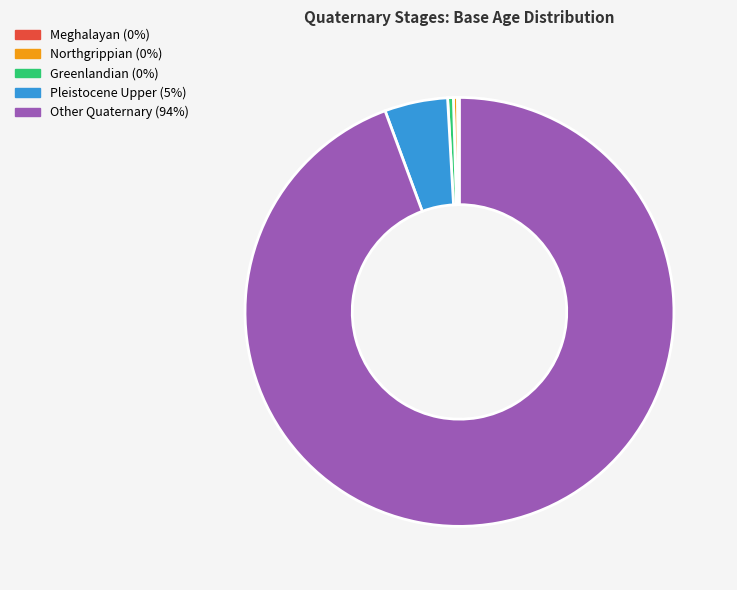

Is there any slice that represents more than half of the pie?

Yes